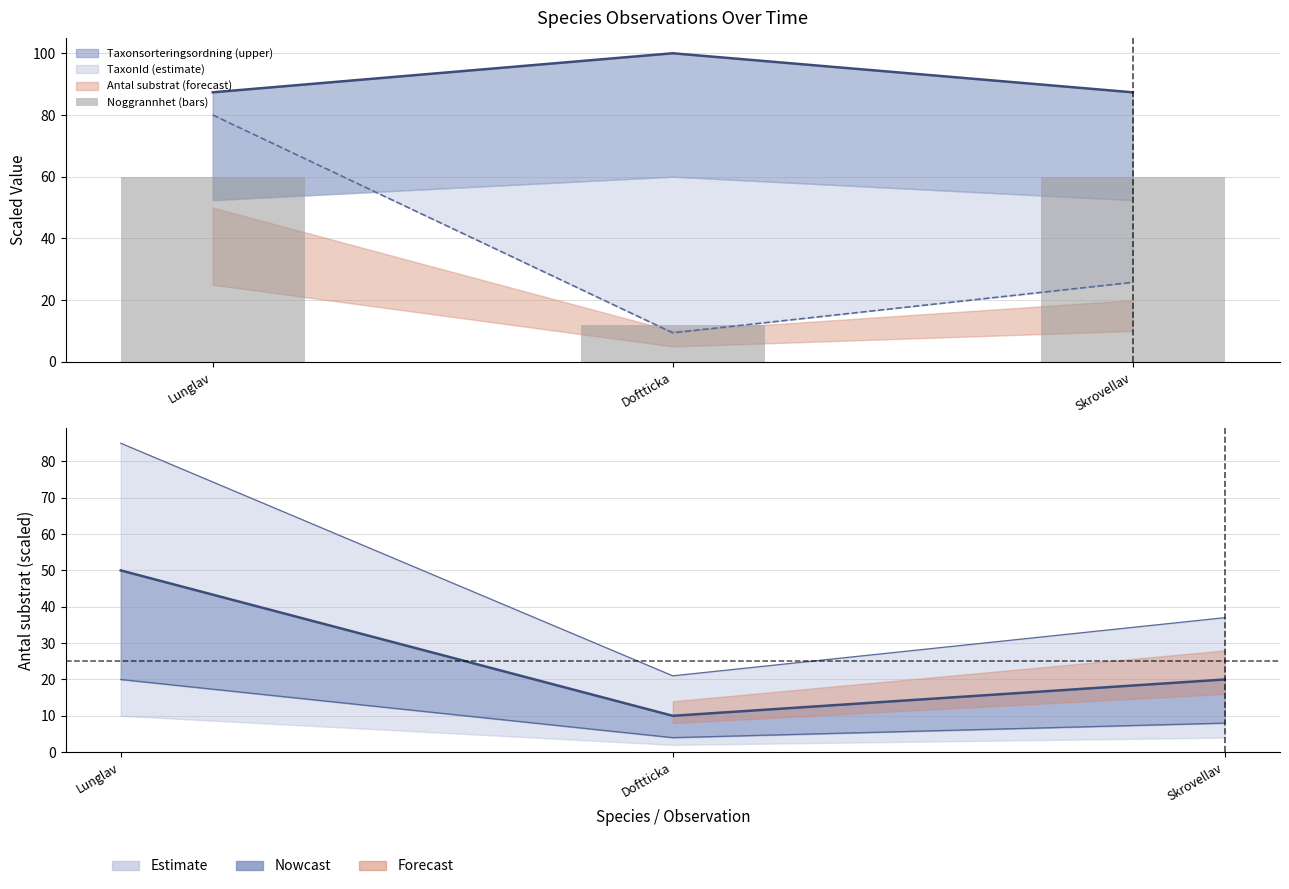

What is the label of the 1st bar from the left?

Lunglav